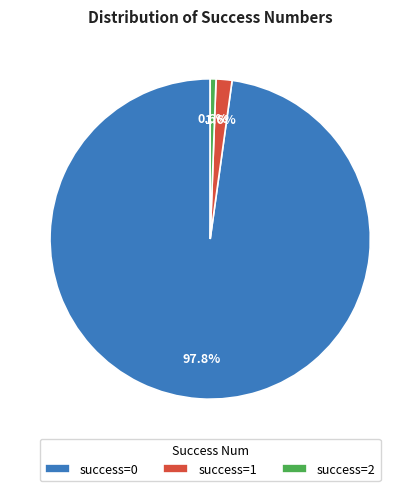

How many slices are in this pie chart?

3